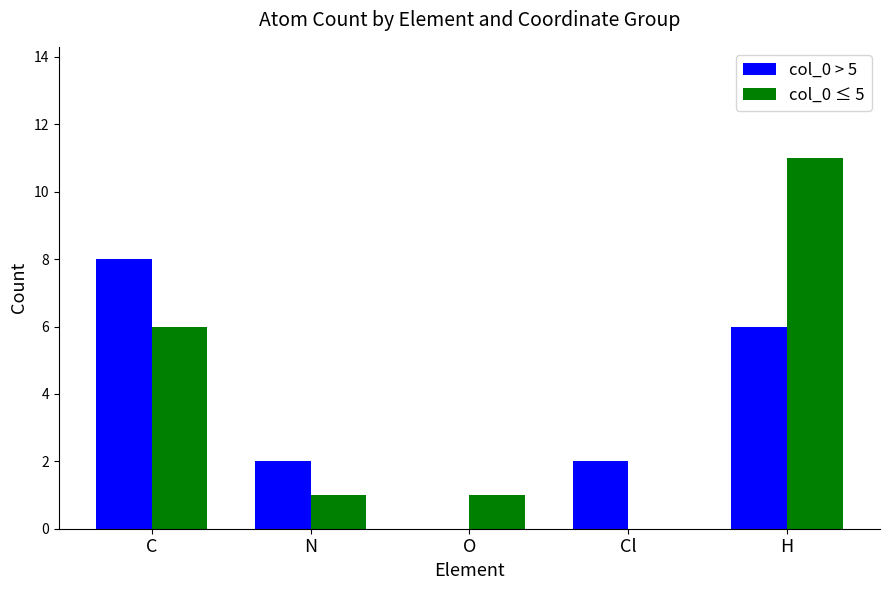

What is the greatest value displayed?

11